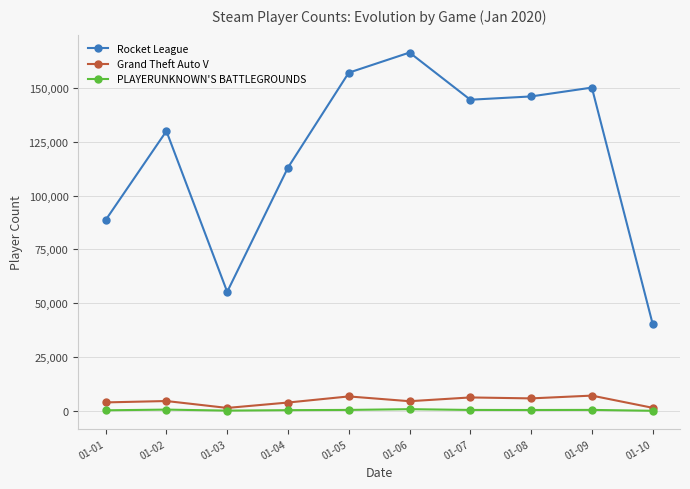

What is the average value of the PLAYERUNKNOWN'S BATTLEGROUNDS series?

516